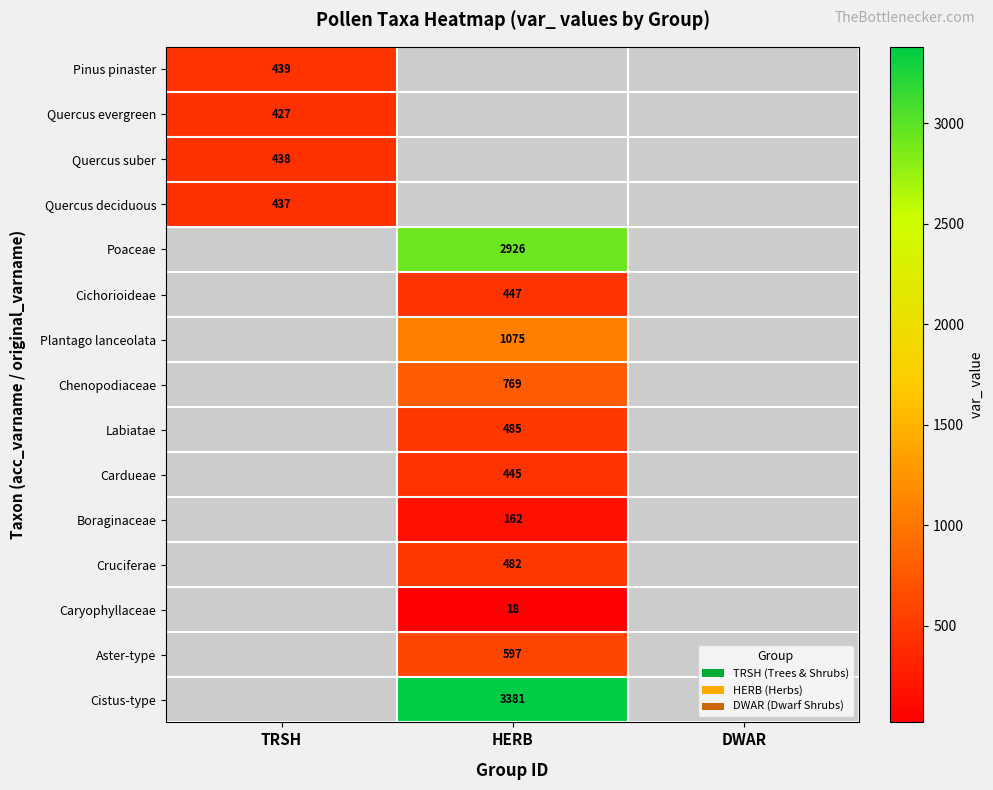

Is the value of Labiatae at HERB greater than the value of Pinus pinaster at TRSH?

Yes